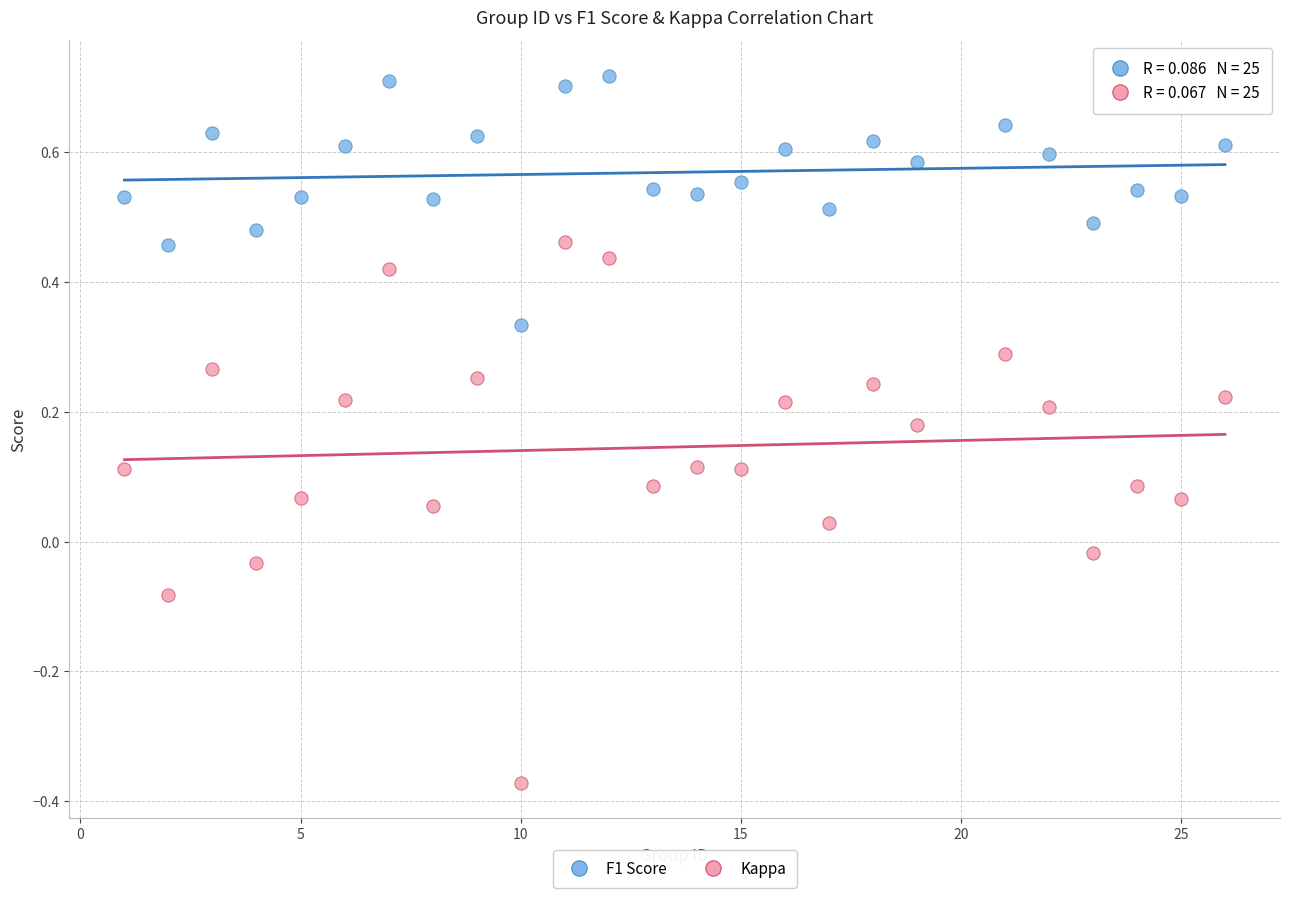

Which series has the largest Y range (max minus min)?

Kappa